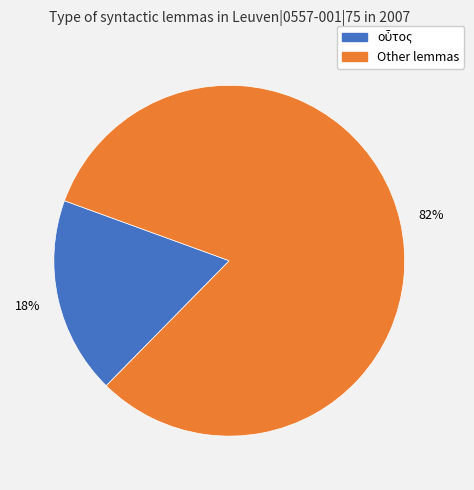

Is there any slice that represents more than half of the pie?

Yes